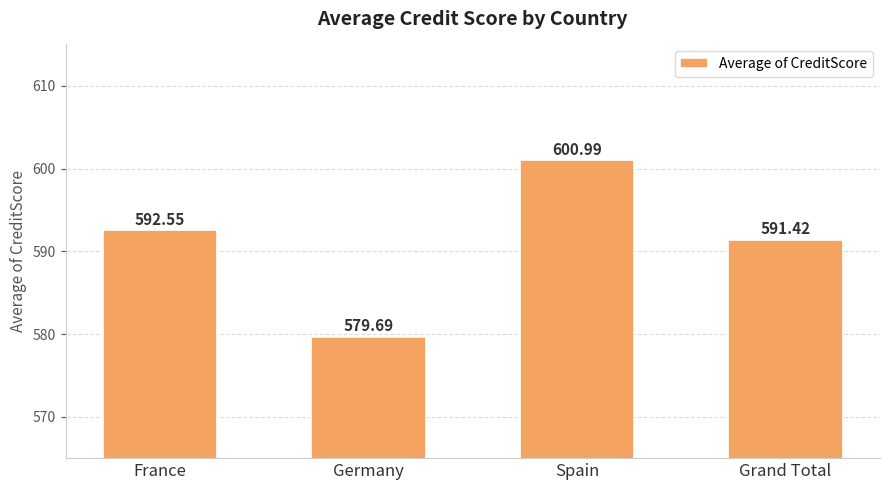

Read the value at France.

592.5